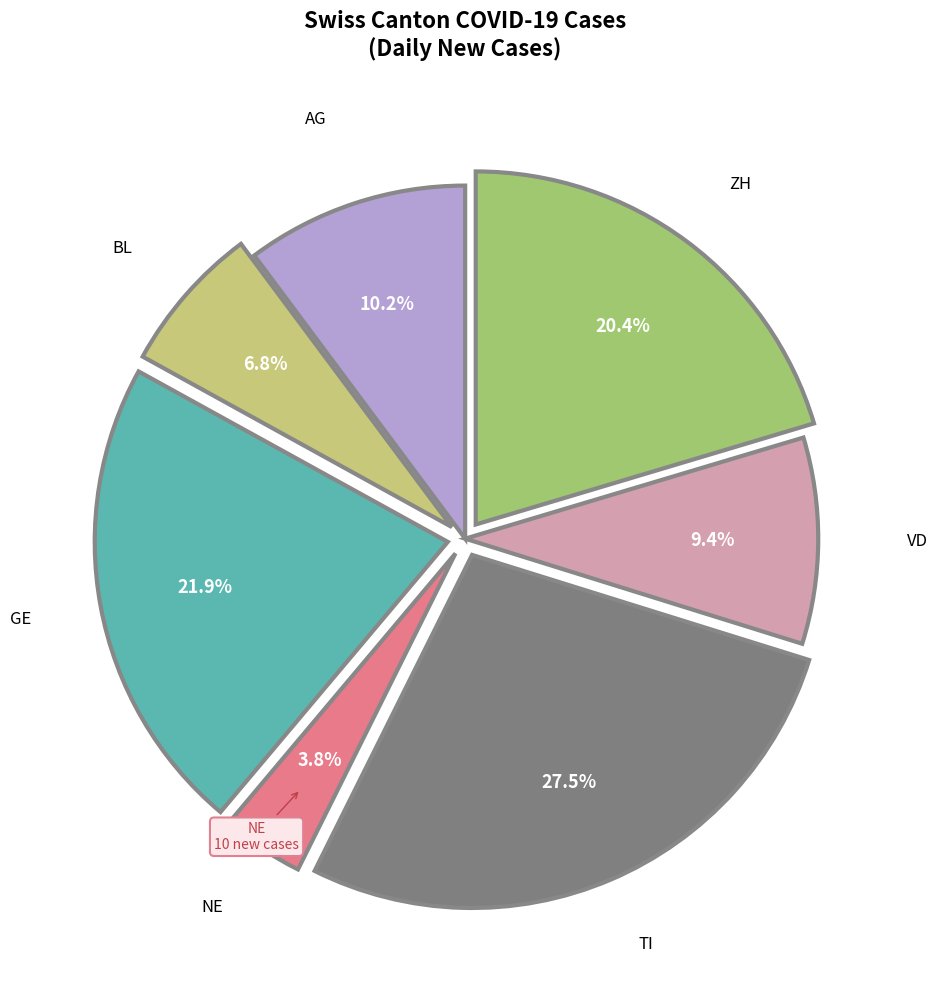

Is there a majority slice in this chart?

No